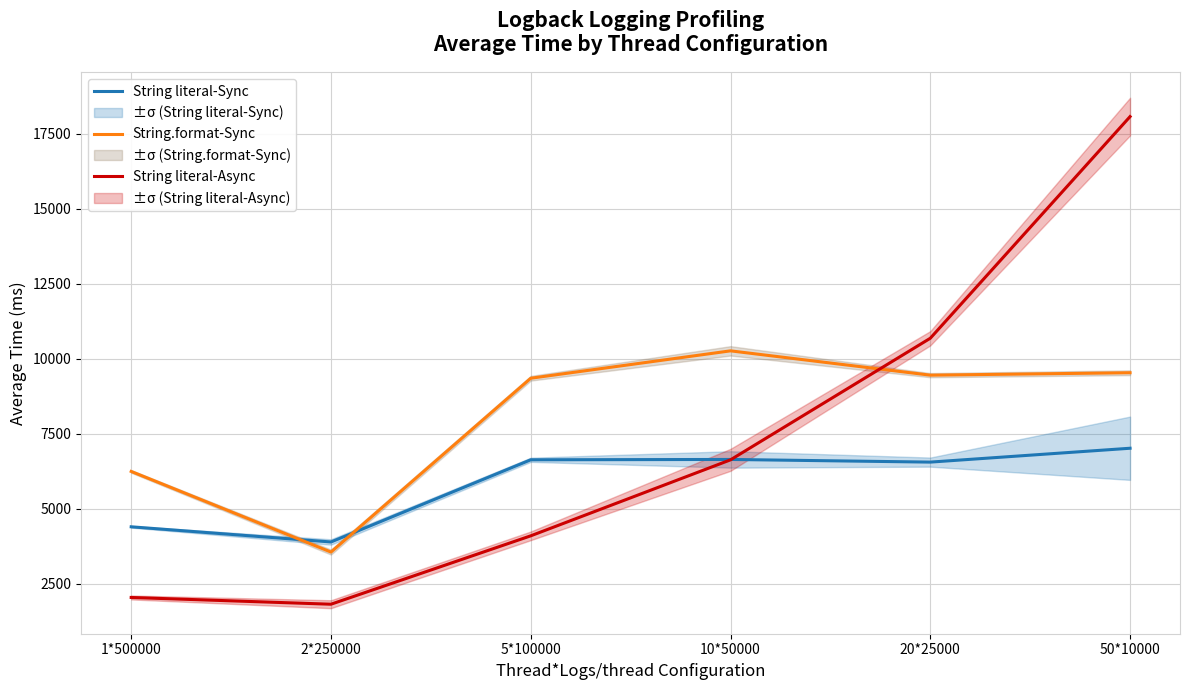

How many intersections are there between String.format-Sync and String literal-Sync?

2